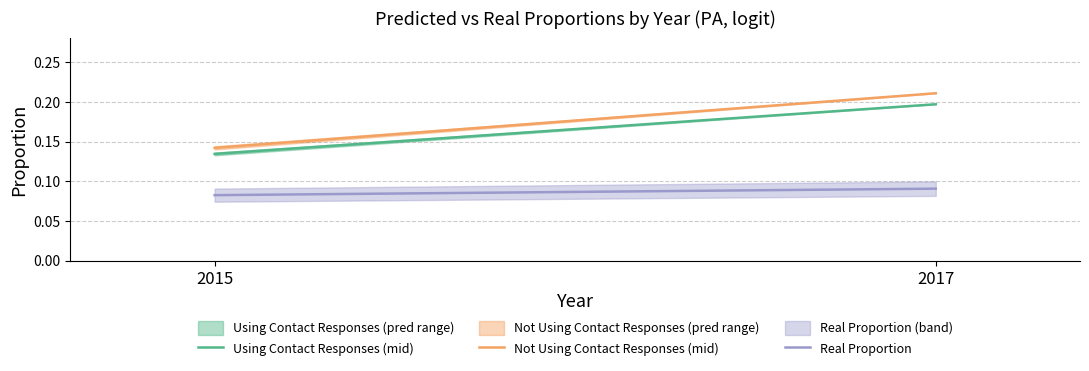

The Real Proportion series shows 0.1 at 2017. True or false?

True